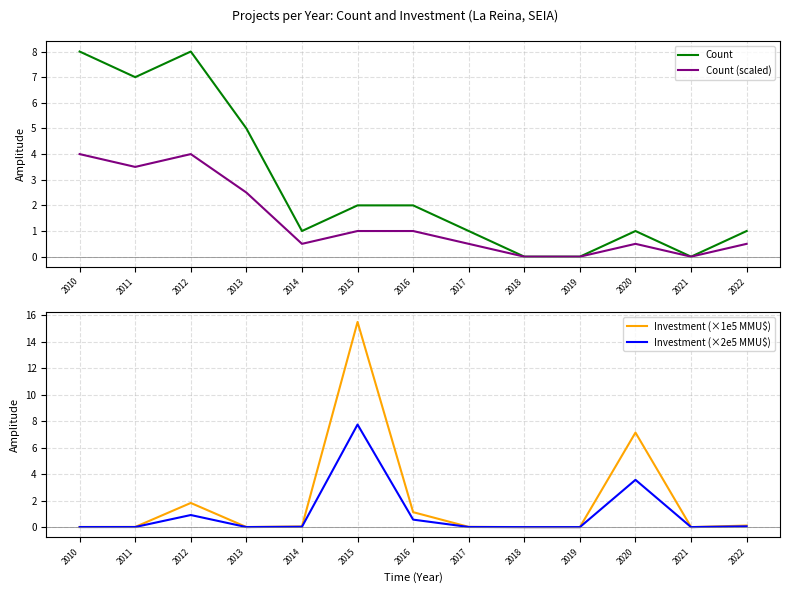

At which category is the sum across all series the highest?

2015